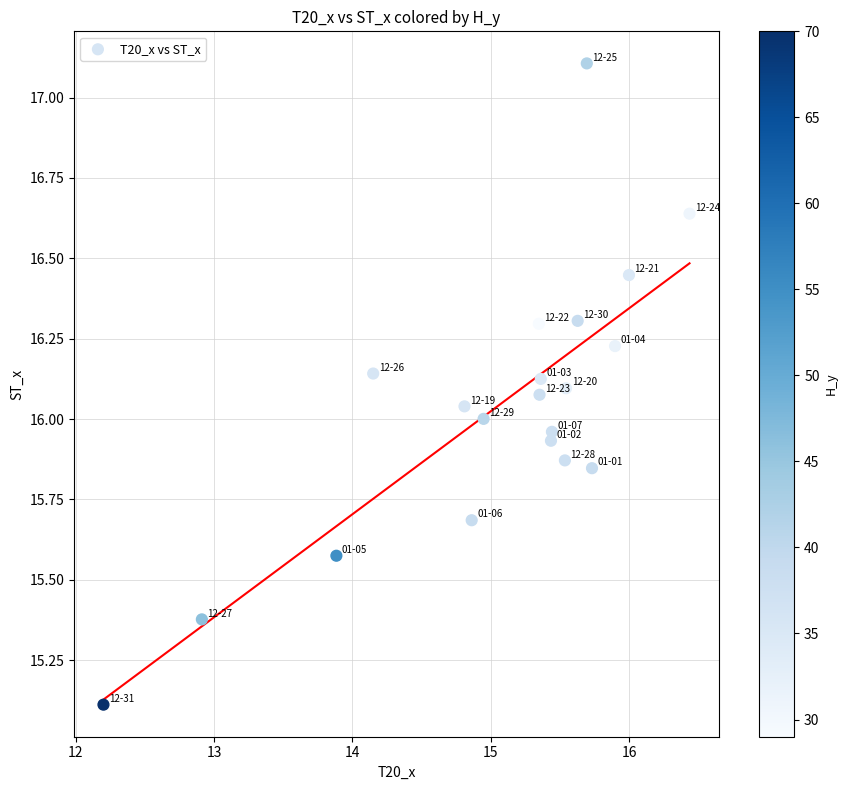

What is the range of Y values (max minus min)?

2.0